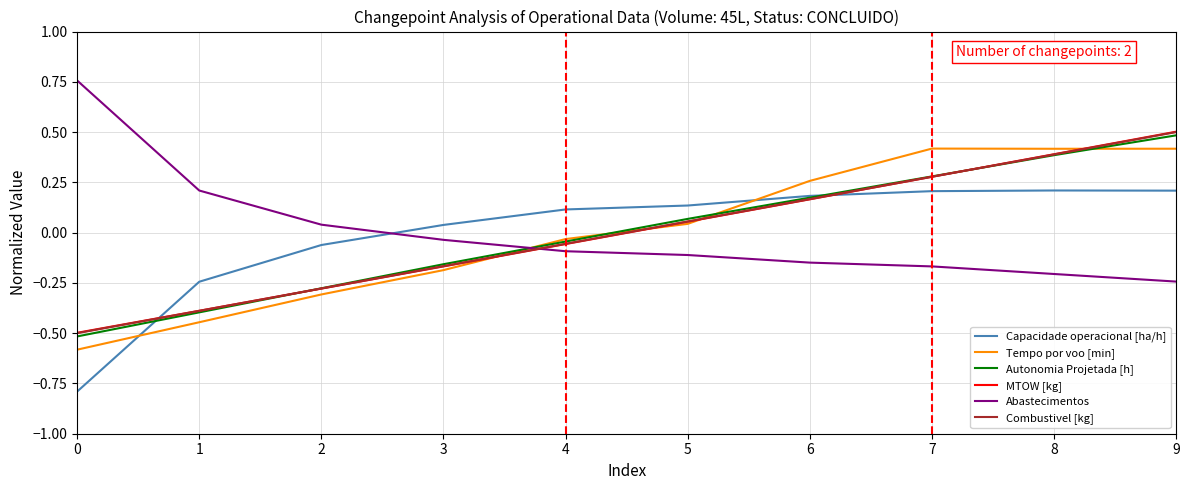

Where does the Tempo por voo [min] series first go above 0?

5